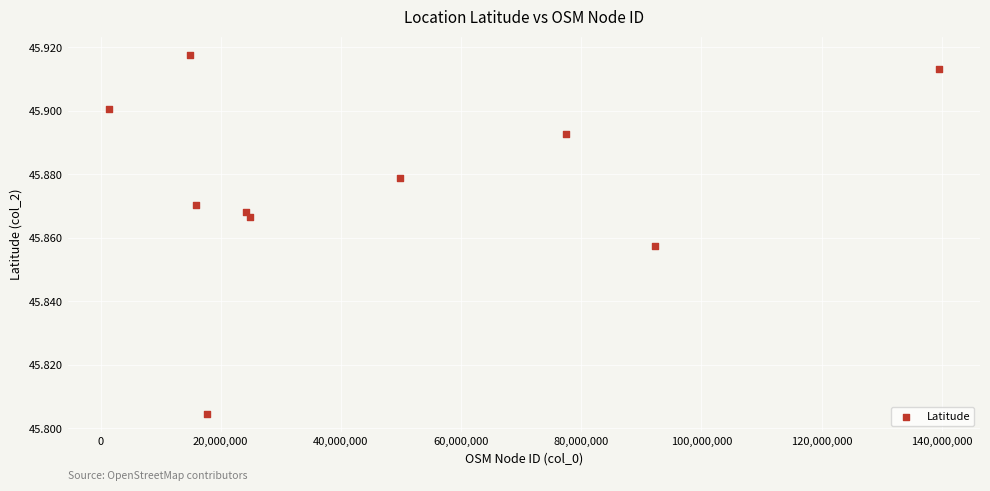

What is the range of X values (max minus min)?

138026581.0